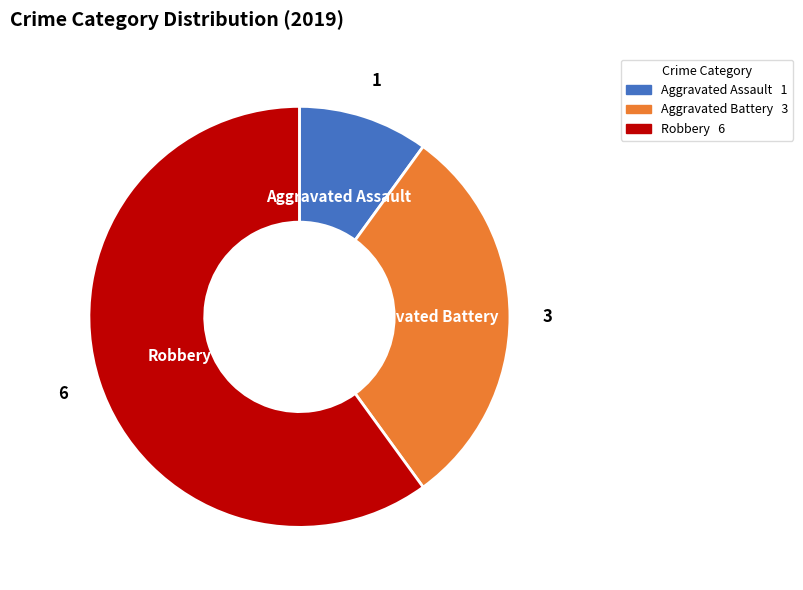

Does Robbery account for over 50% of the chart?

Yes